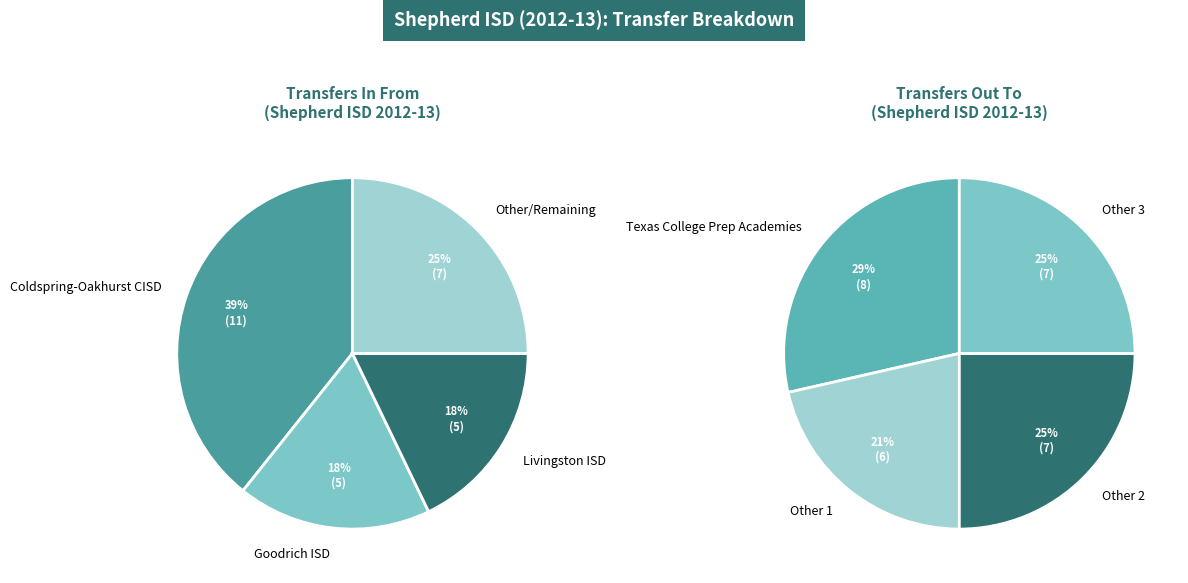

Which series changed the most between 1 and 2?

Transfers In From